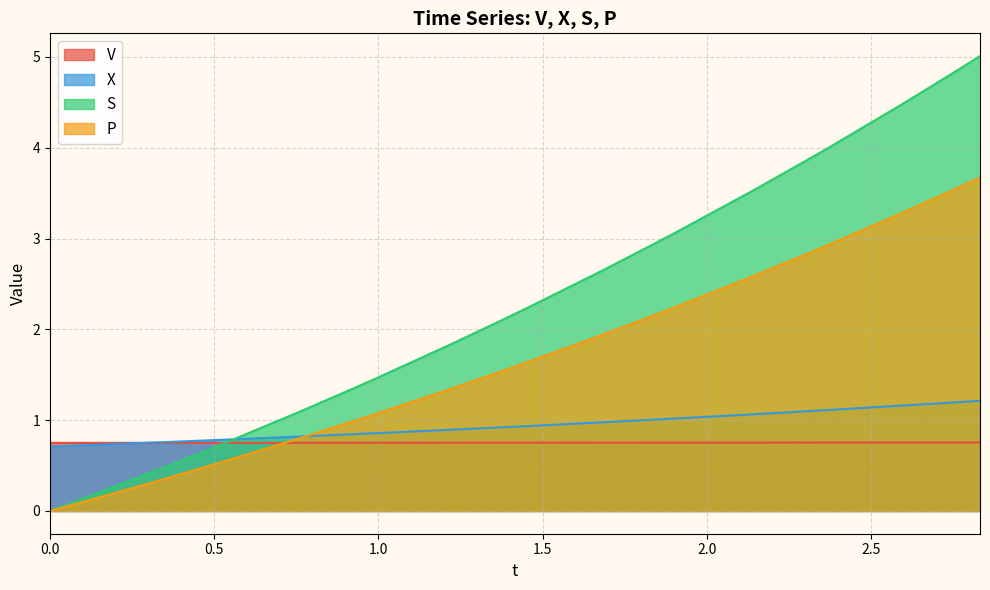

Which category has the highest value in the V series?

2.8313079819682496